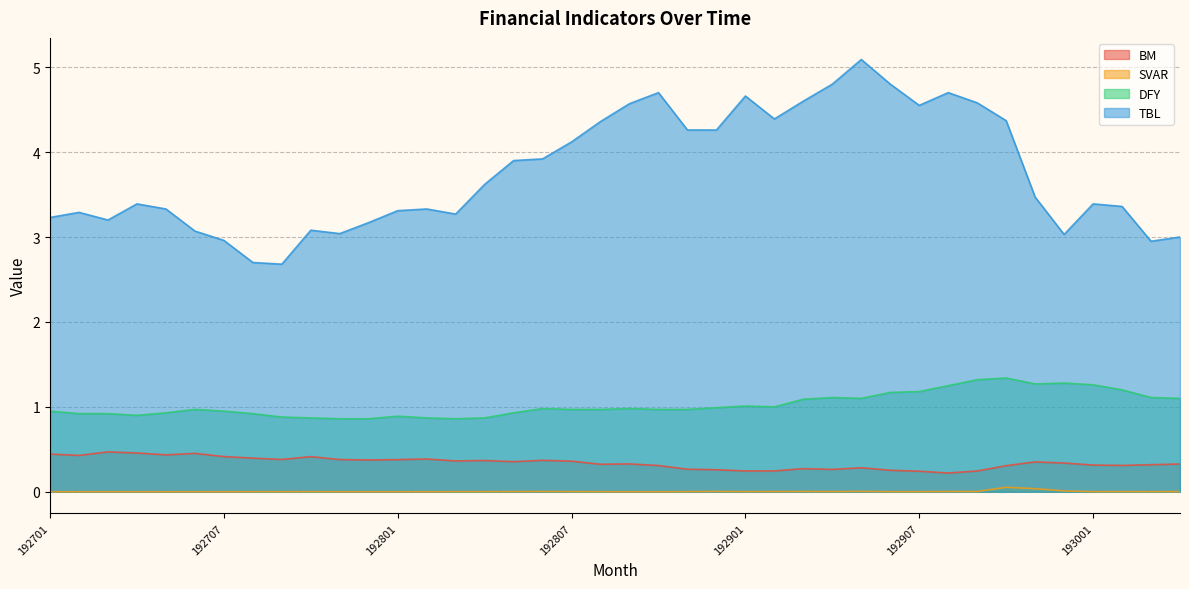

Does the chart have visible grid lines?

Yes